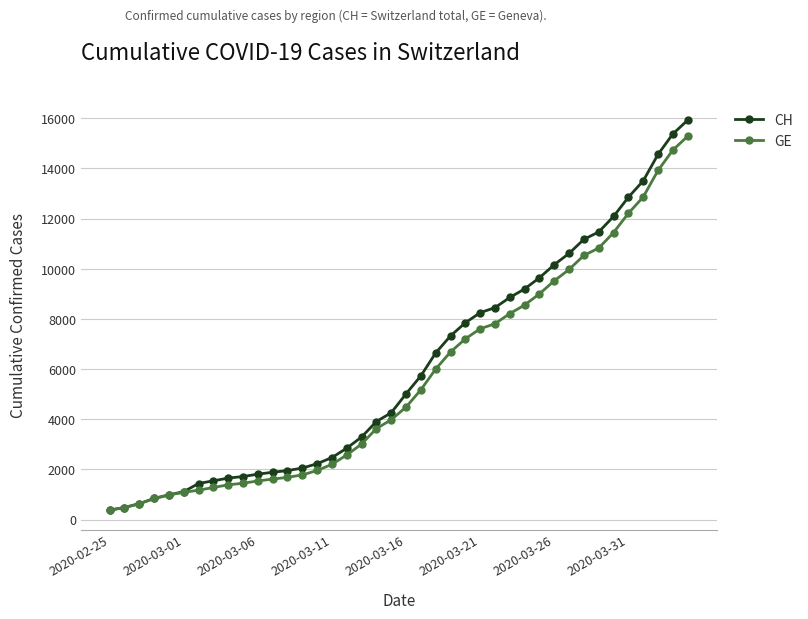

Which series has the widest spread of values?

CH